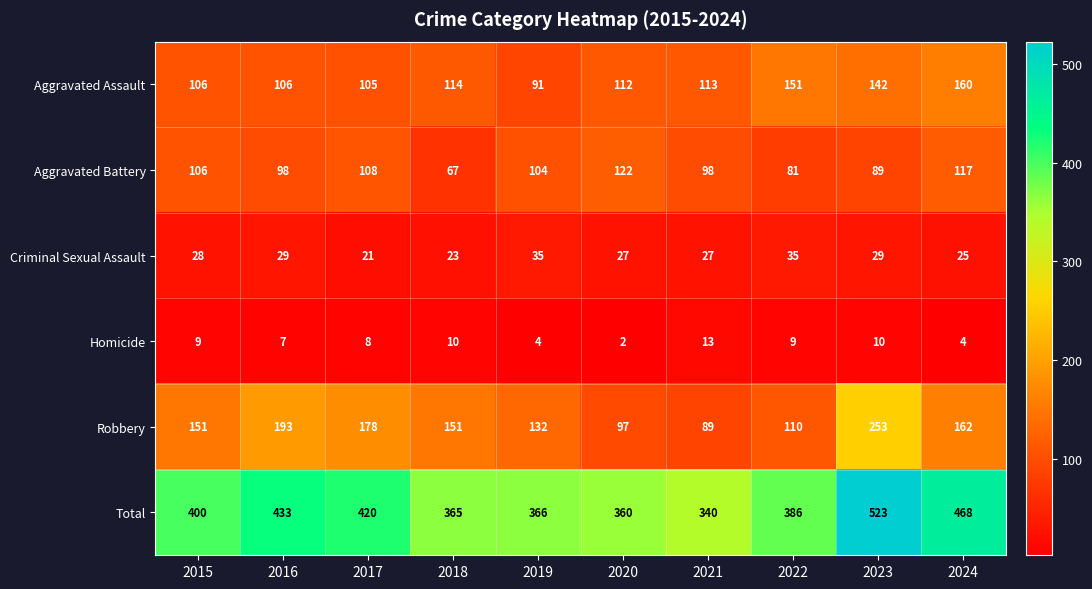

What is the spread (max minus min) of values at 2024?

464